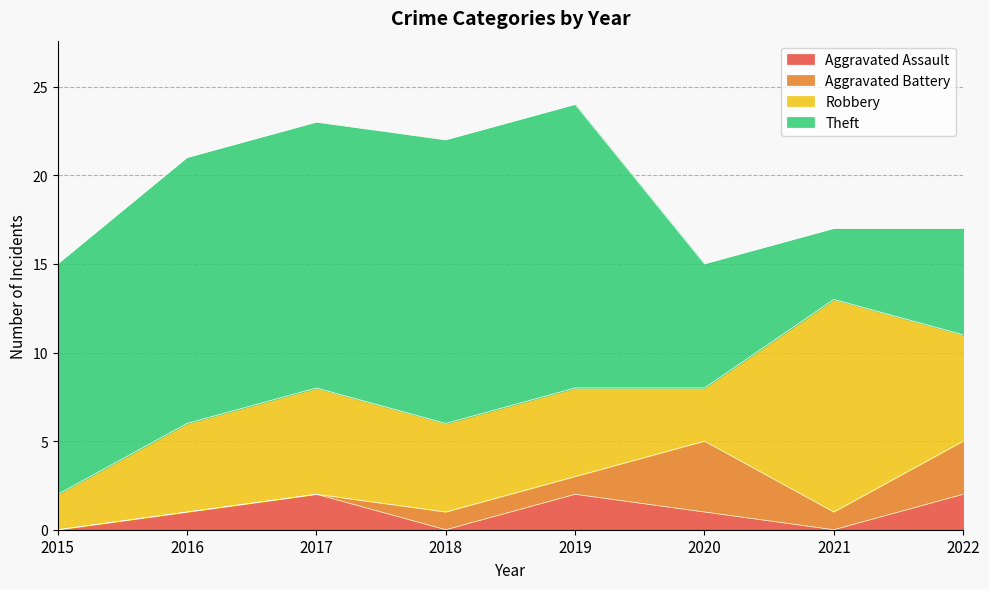

Which series changed the most between 2016 and 2018?

Aggravated Assault